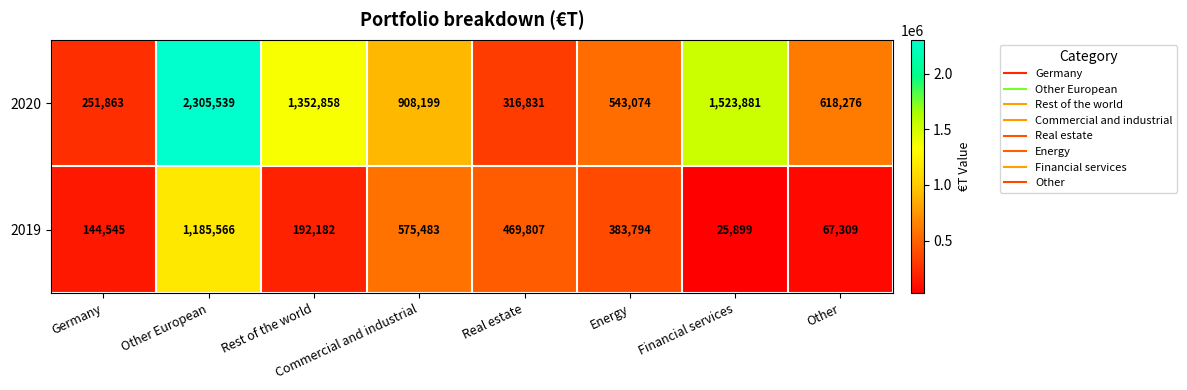

Rank the series by their maximum value, from lowest to highest.

2019, 2020